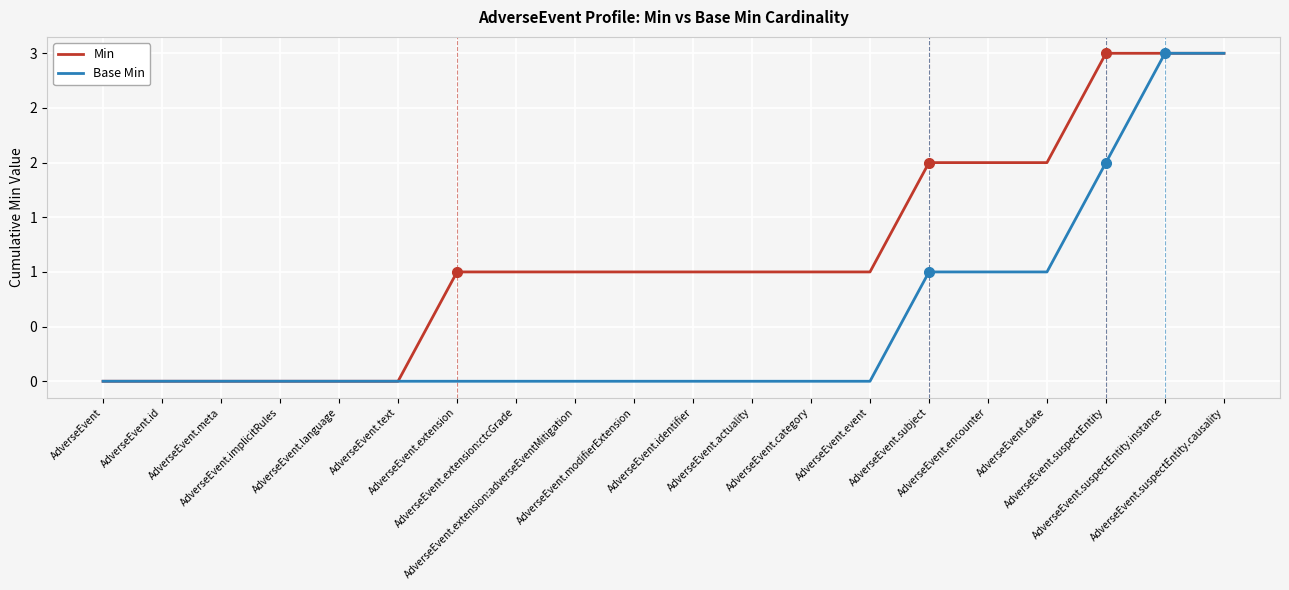

What is the label of the 12th point from the right?

AdverseEvent.extension:adverseEventMitigation